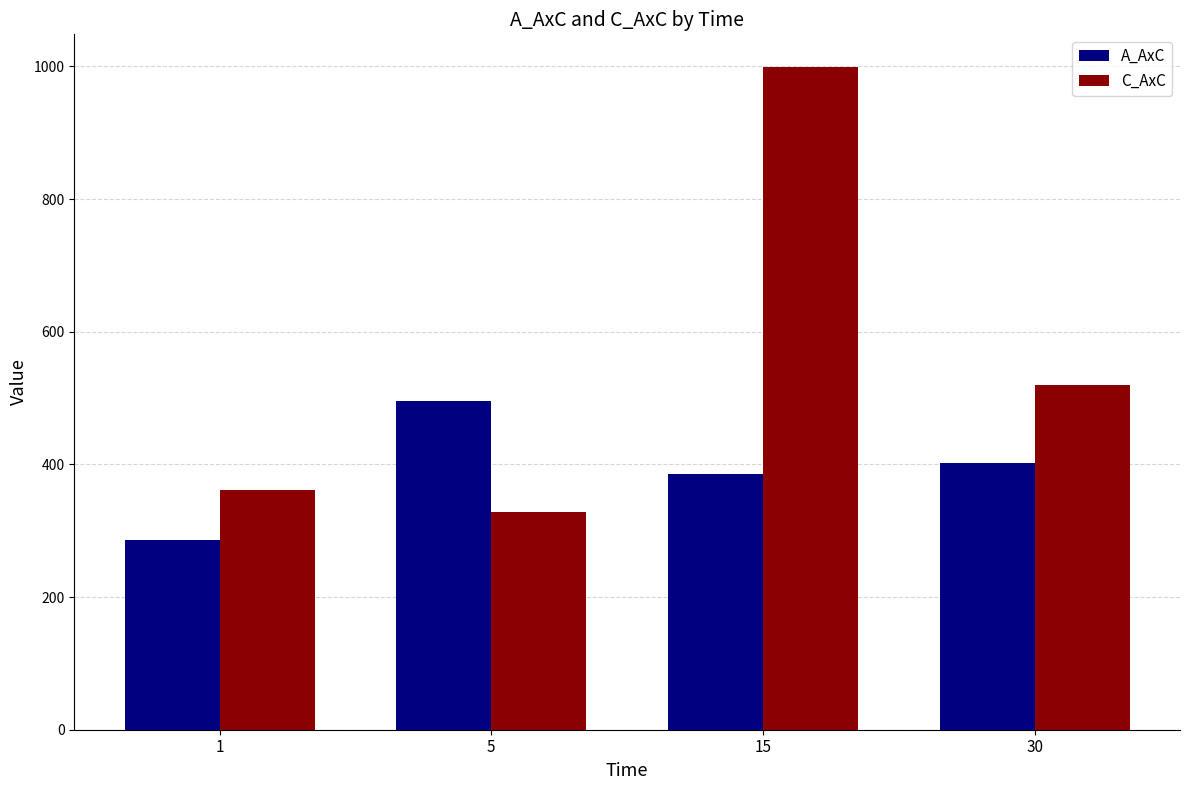

Reading left to right, what are all the values shown in this chart?

A_AxC: 1=285.8	5=495.5	15=385.8	30=402.5
C_AxC: 1=361.7	5=328.4	15=998.3	30=519.5